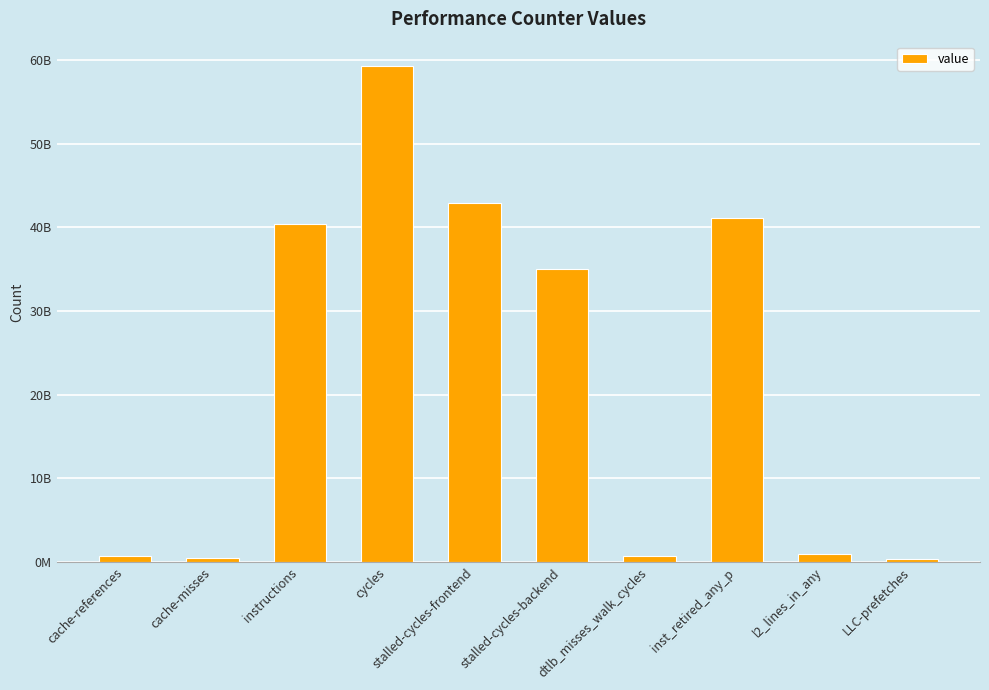

Reading left to right, extract all data points from this chart.

cache-references=677536300	cache-misses=514478399	instructions=40460789004	cycles=59240399219	stalled-cycles-frontend=42938089506	stalled-cycles-backend=35018007027	dtlb_misses_walk_cycles=678631564	inst_retired_any_p=41144668722	l2_lines_in_any=969996011	LLC-prefetches=306046290